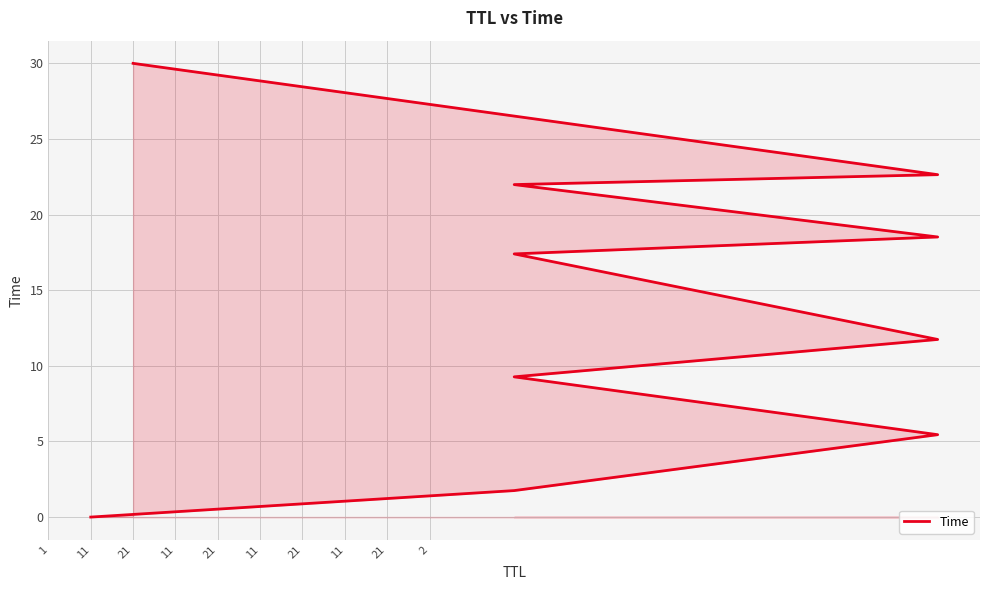

Reading left to right, list all the values displayed in this chart.

0.0	1.8	5.4	9.3	11.7	17.4	18.5	22.0	22.6	30.0